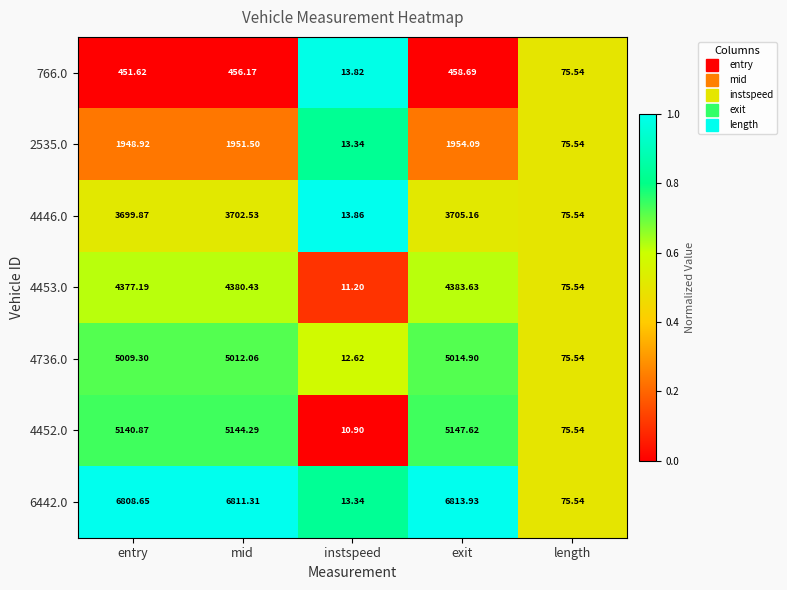

How many series are shown in this chart?

7